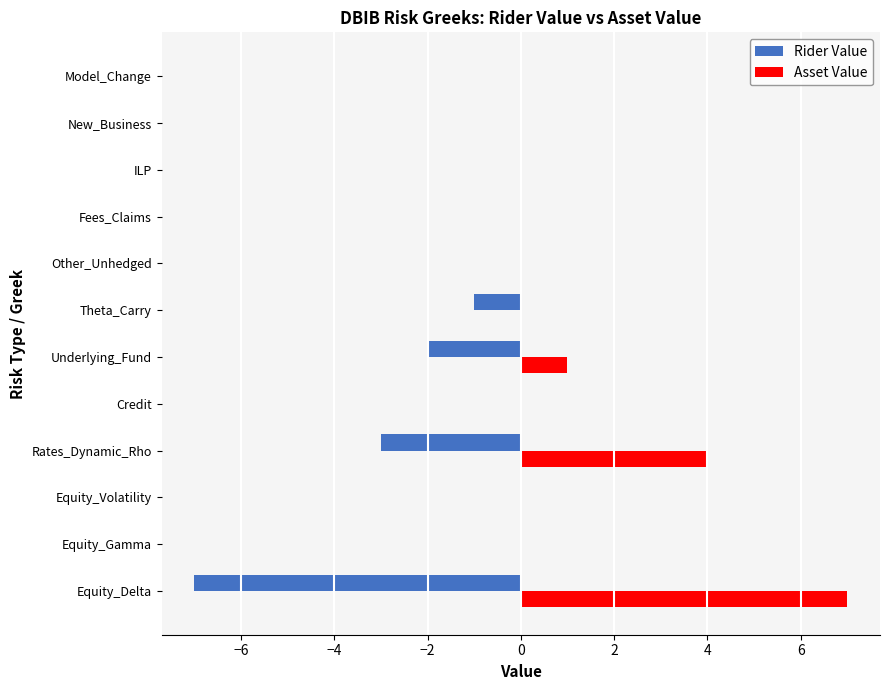

At which label is Asset Value closest to 3?

Rates_Dynamic_Rho